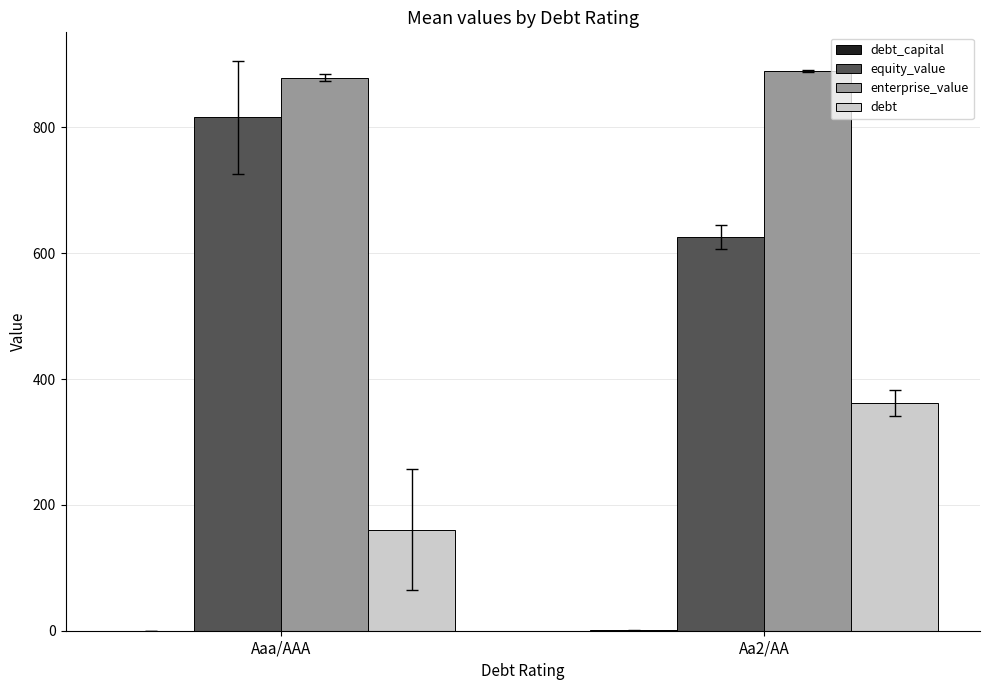

Are the bars grouped side by side (vs. stacked)?

Yes